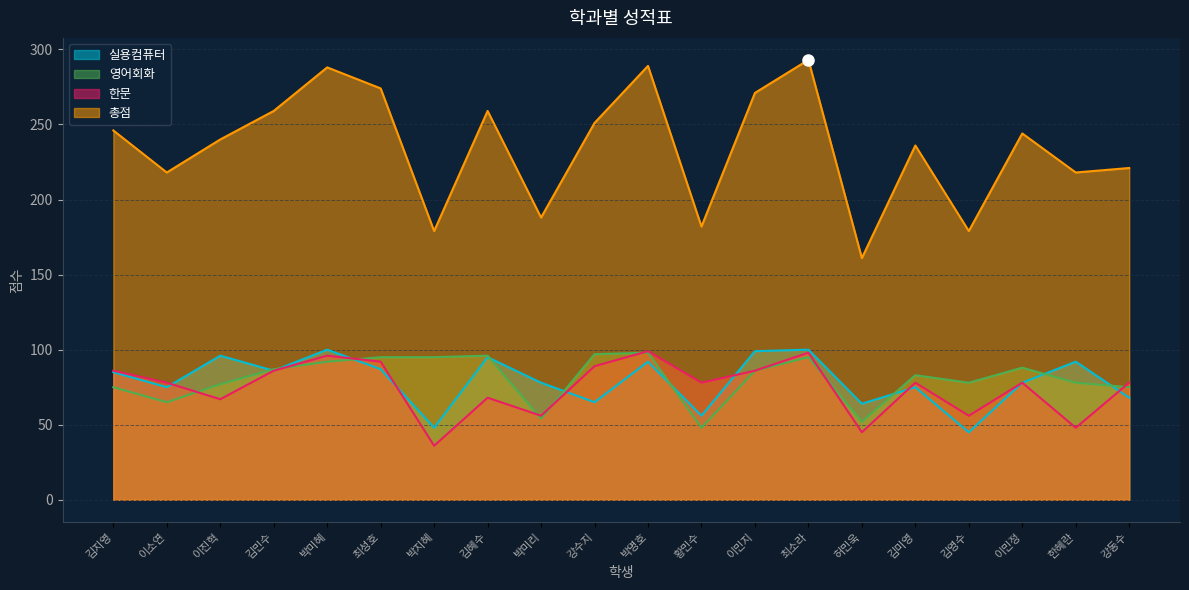

Which series has the largest total across all categories?

총점